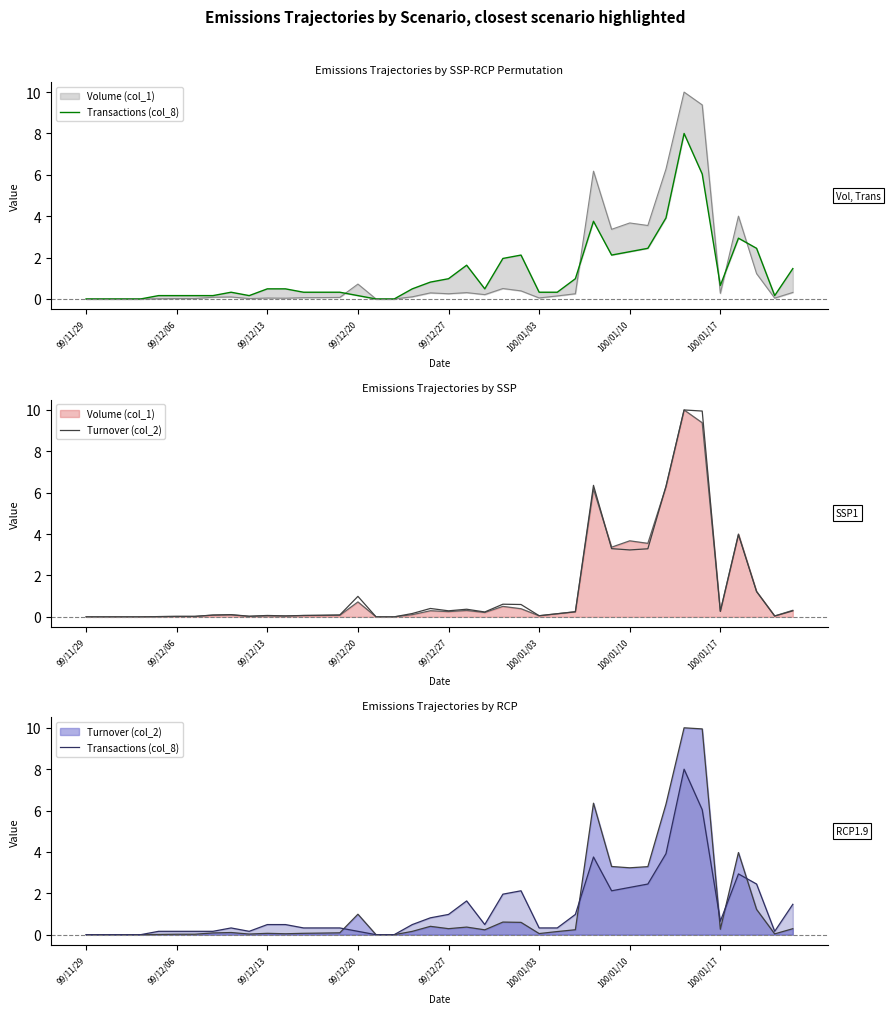

Which series ends up on top after the final intersection of Transactions (col_8) and Turnover (col_2)?

Transactions (col_8)